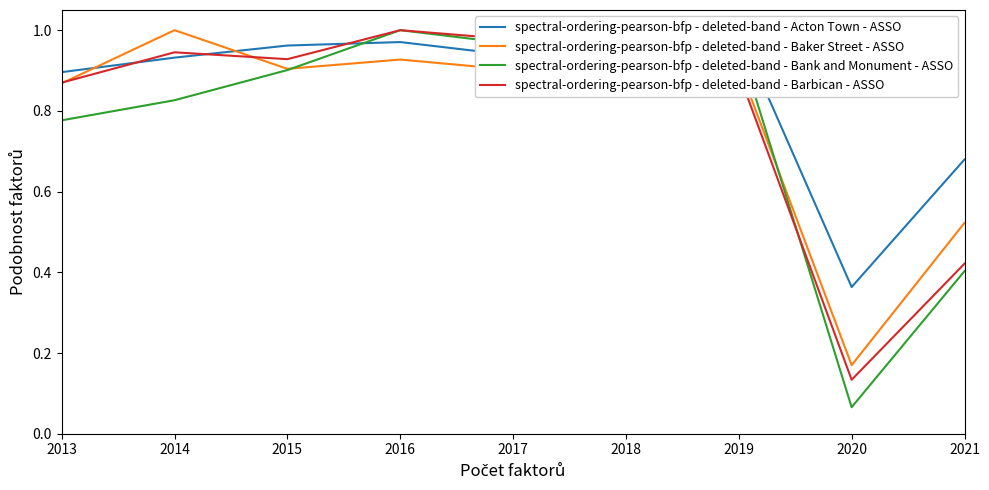

What is the greatest value displayed?

1.0